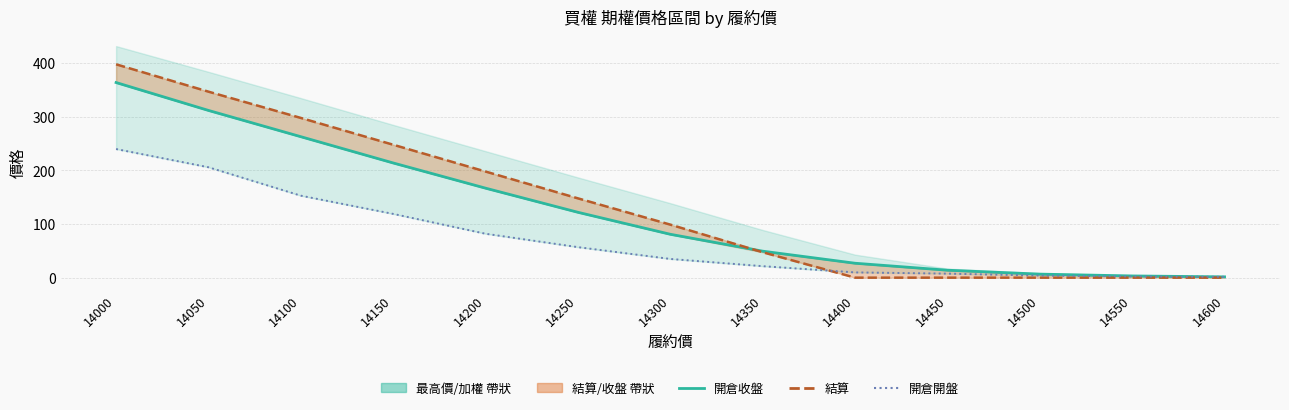

Rank the series by their average value, from highest to lowest.

結算, 開倉收盤, 開倉開盤(買權)